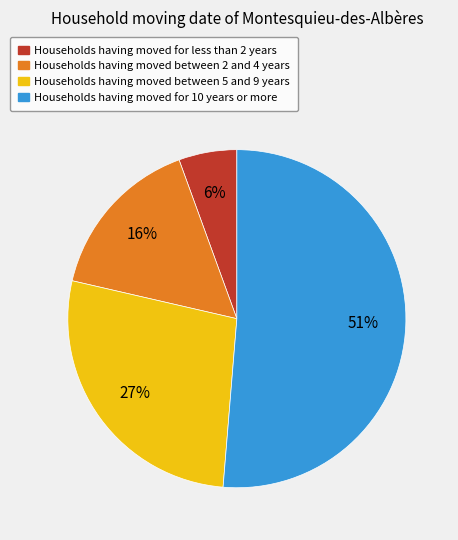

True or false: Households having moved between 5 and 9 years accounts for 22% of the total.

False